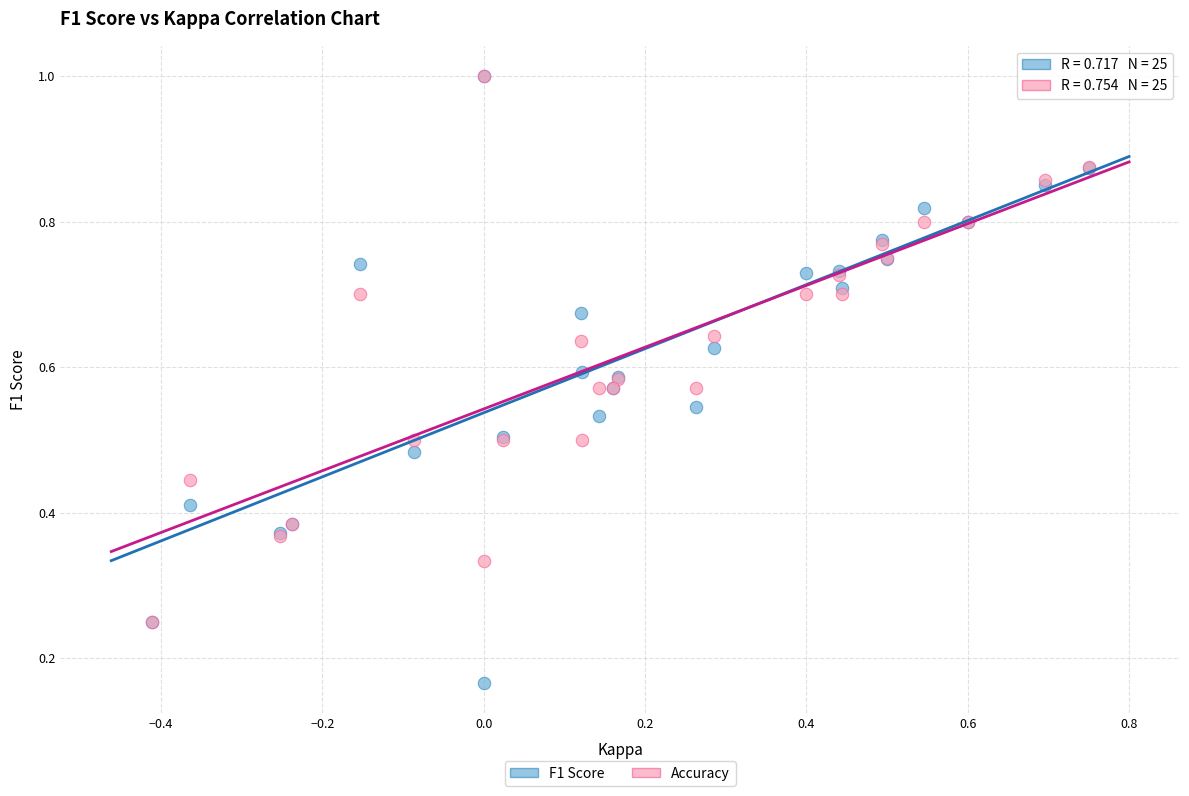

Which series contains the lowest Y value?

F1 Score